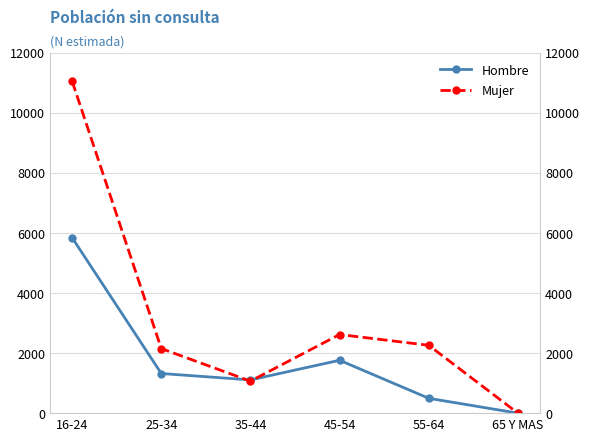

At 45-54, list the series in order from largest to smallest.

Mujer, Hombre